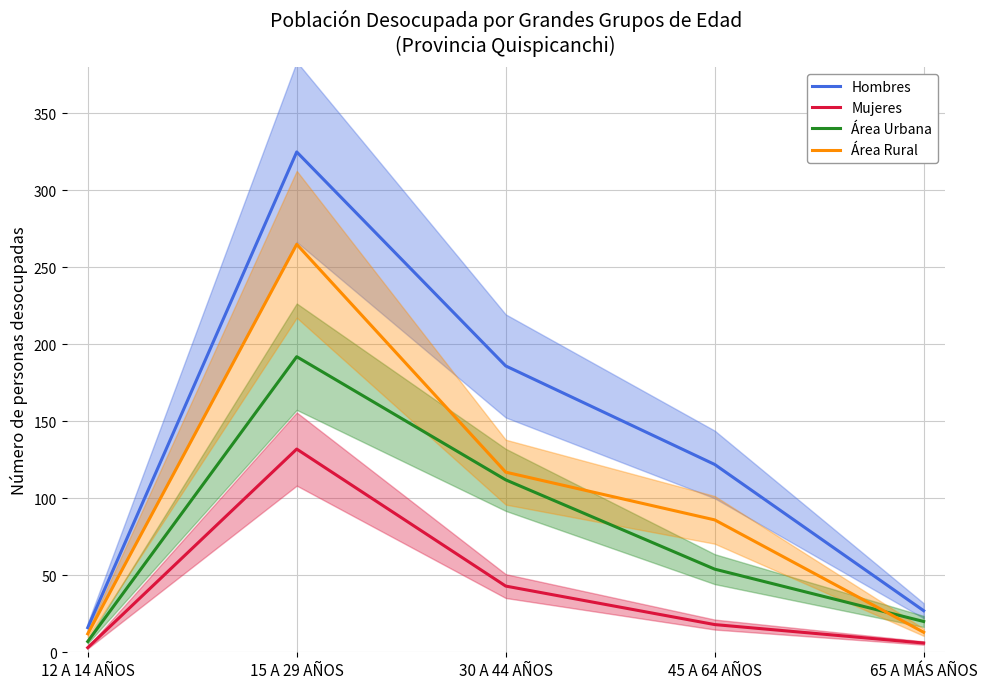

What is the value of the Área Urbana point at the 4th from the left?

54